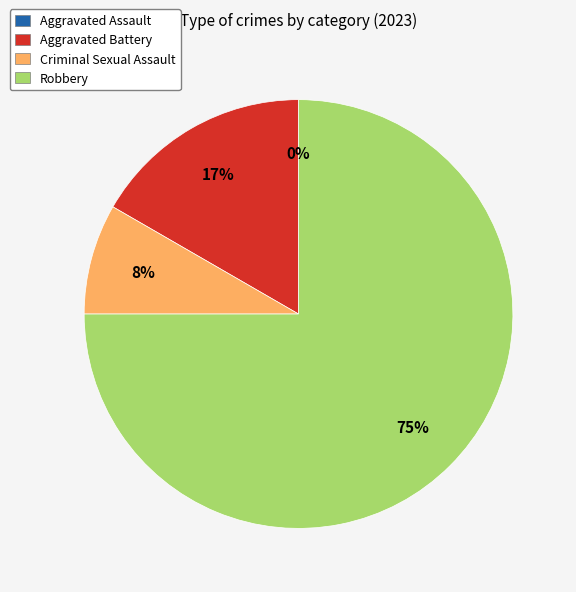

What is the change in value from Aggravated Assault to Criminal Sexual Assault?

+1